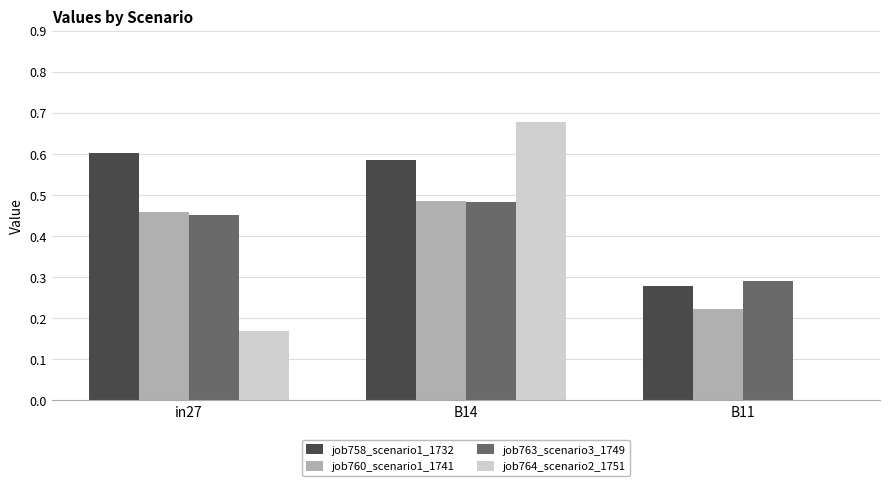

Which label corresponds to the largest value in the chart?

B14